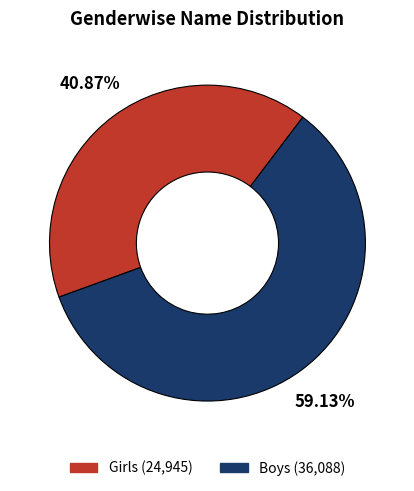

Rank the categories by value from highest to lowest.

Boys, Girls